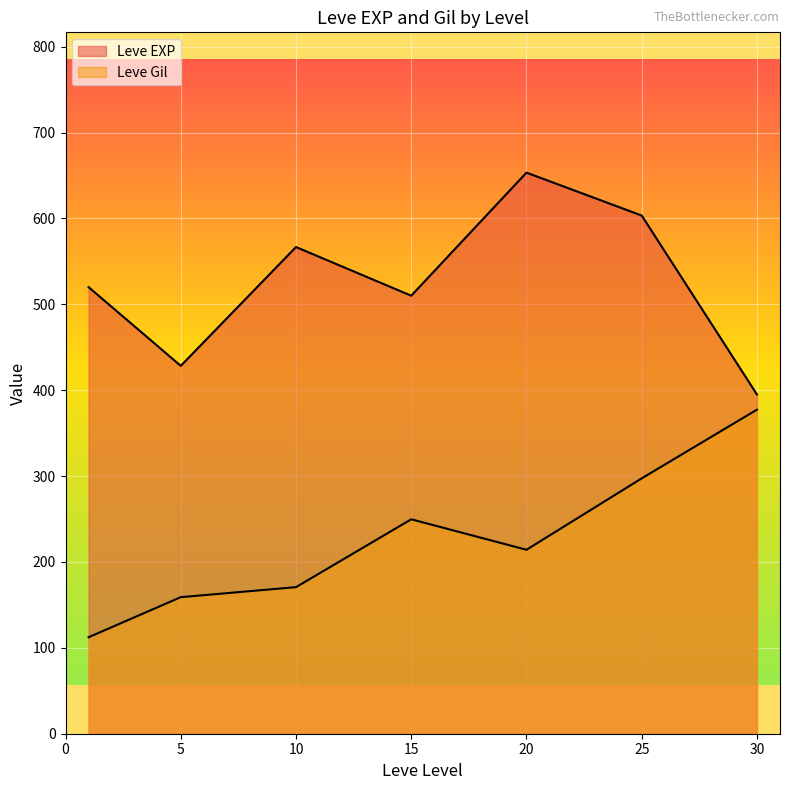

How many lines are shown in the chart?

2